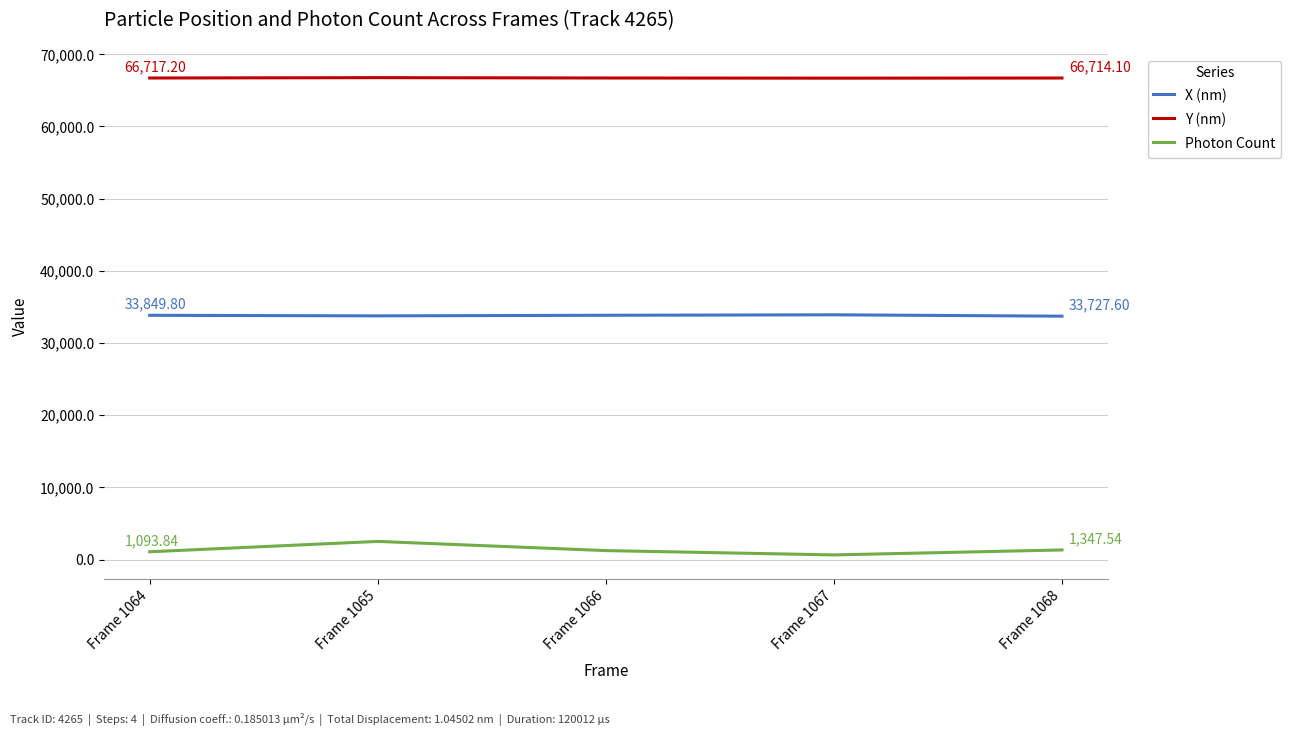

How many interior local valleys does the Photon Count series have?

1